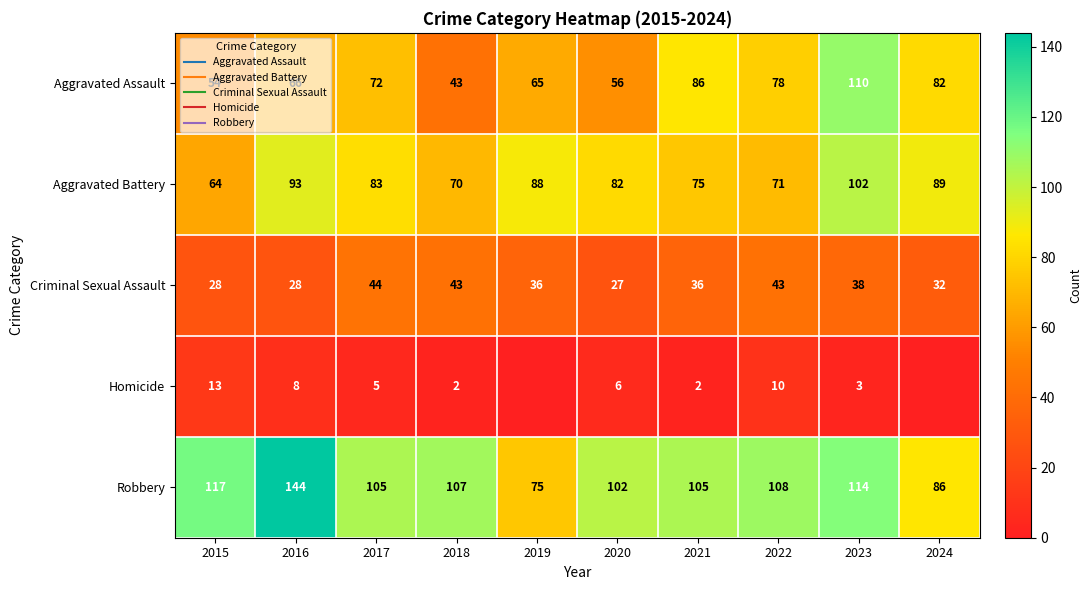

What is the difference between the maximum and minimum values in the Aggravated Assault series?

67